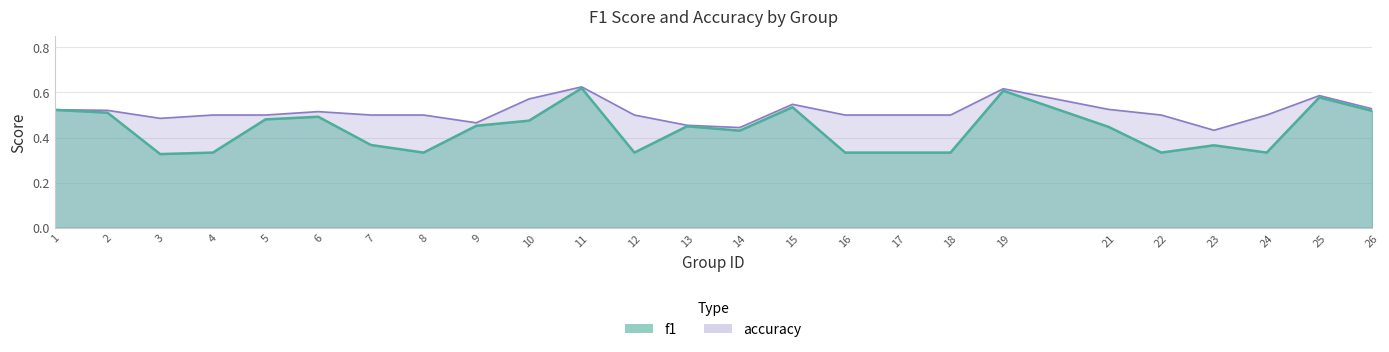

Which category has the highest value in the f1 series?

11